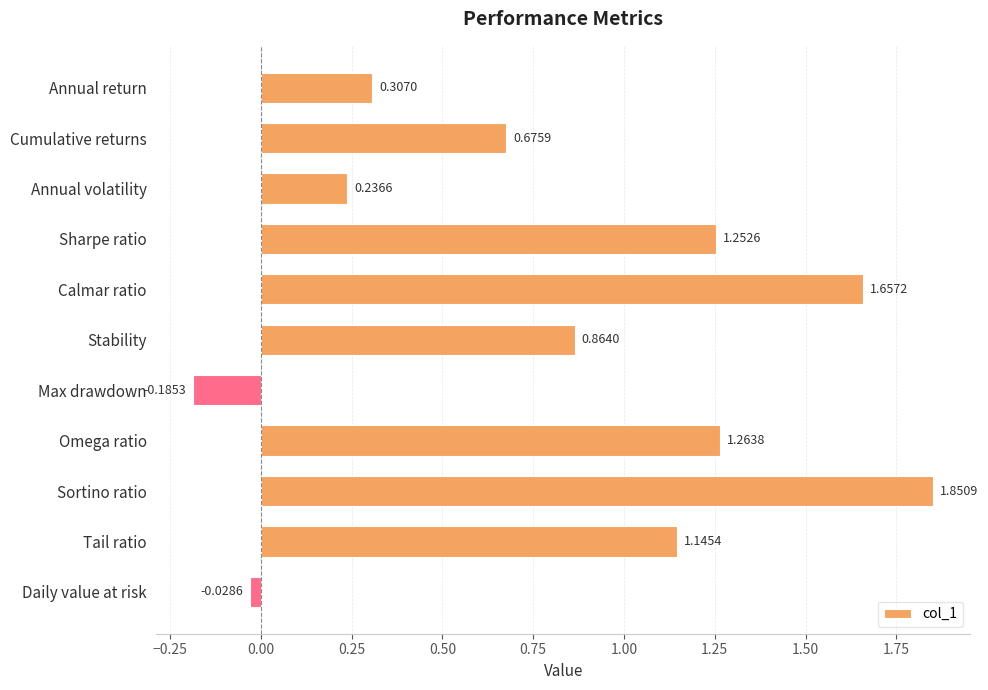

How many bars are there in total?

11